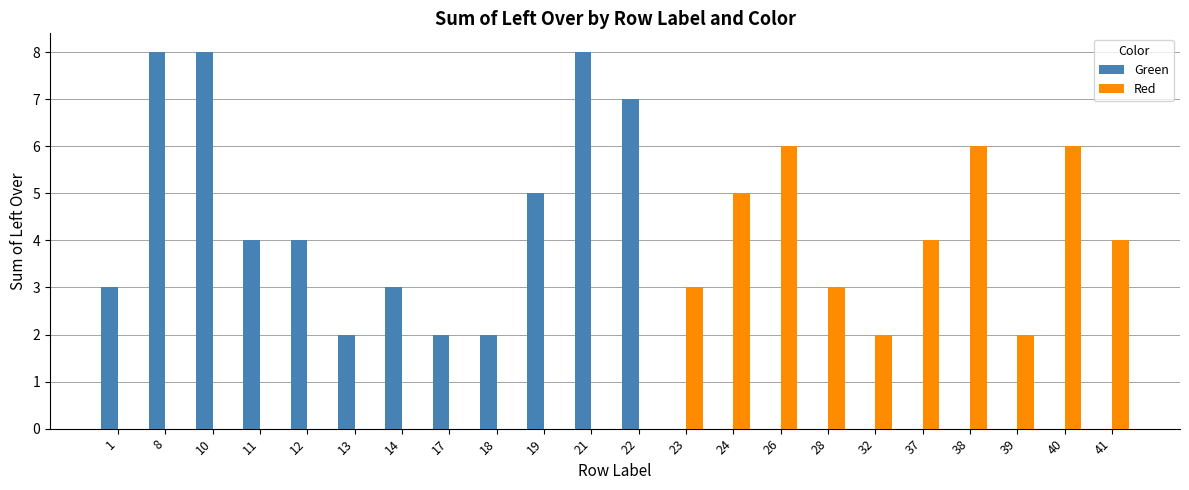

Count the Red values in the range 0 to 4.

18